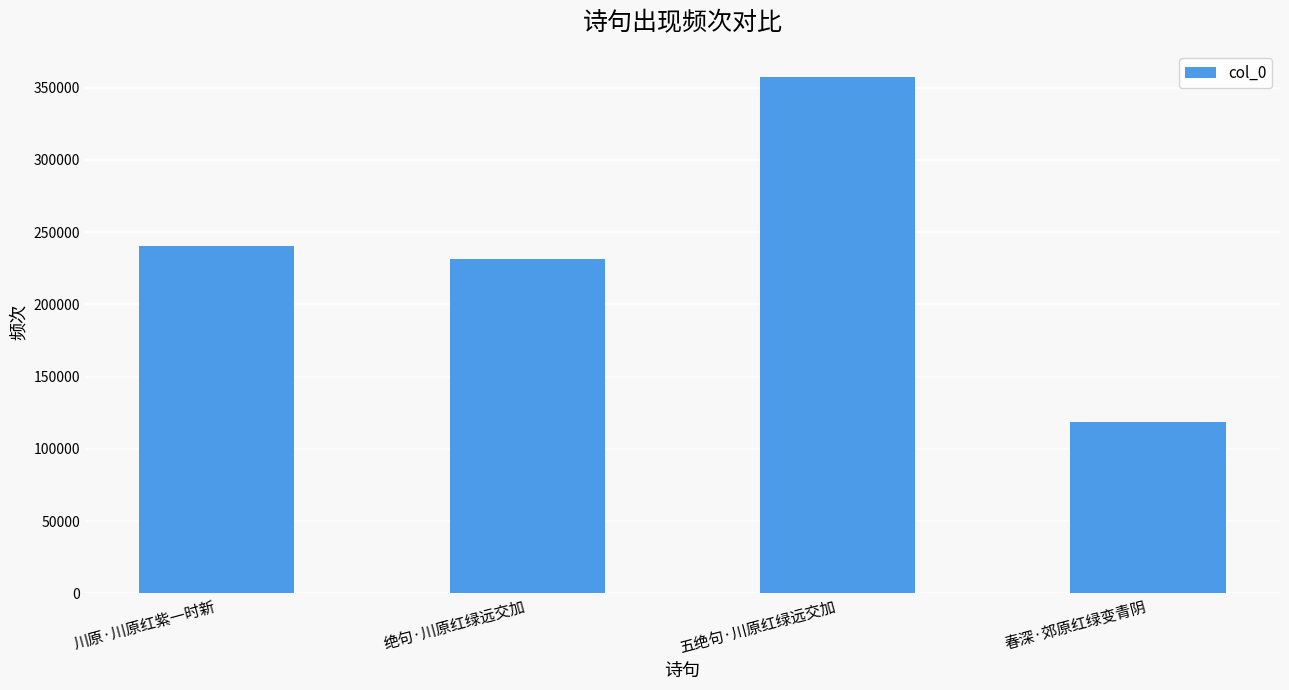

What is the difference between the values at 五绝句·川原红绿远交加 and 川原·川原红紫一时新?

117465